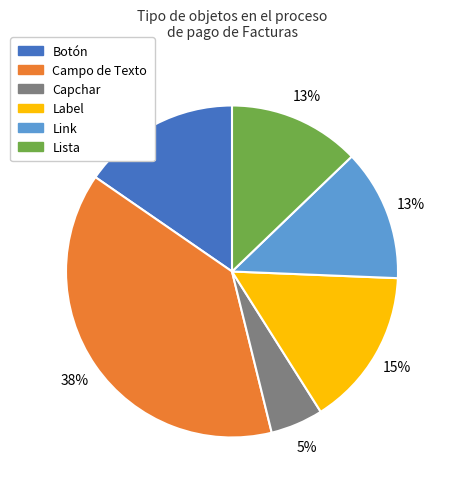

Approximately how many times larger is the value at Botón compared to Lista?

1.2